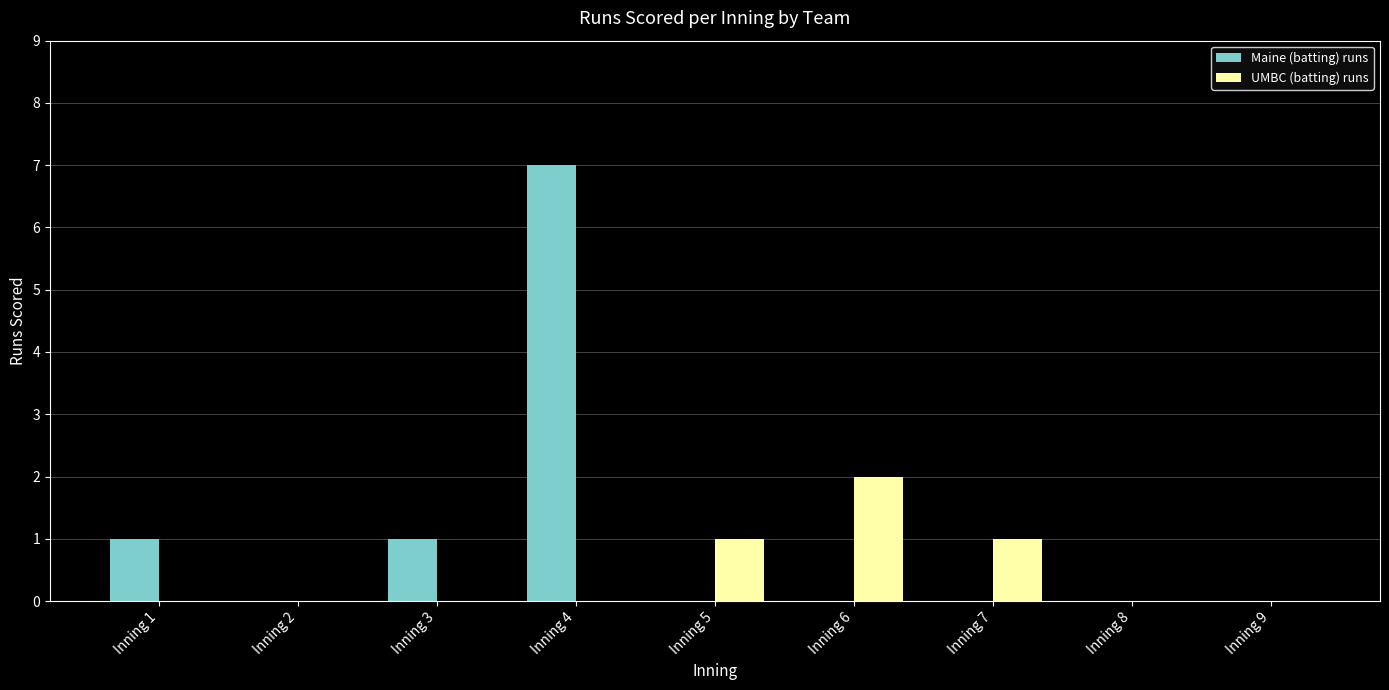

Which series has the largest total across all categories?

Maine (batting) runs